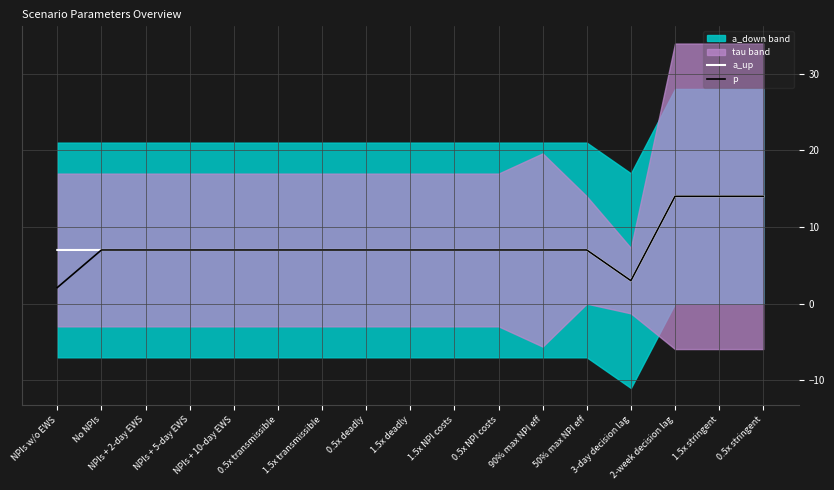

Between 1.5x deadly and 2-week decision lag, which series saw the biggest shift?

a_up